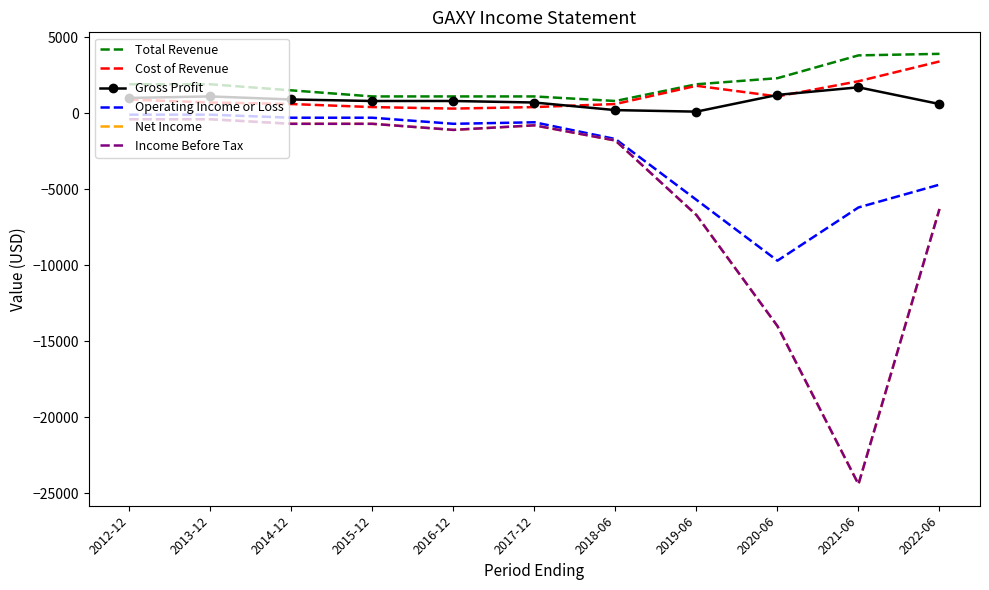

At 2014-12, list the series in order from smallest to largest.

Net Income, Income Before Tax, Operating Income or Loss, Cost of Revenue, Gross Profit, Total Revenue